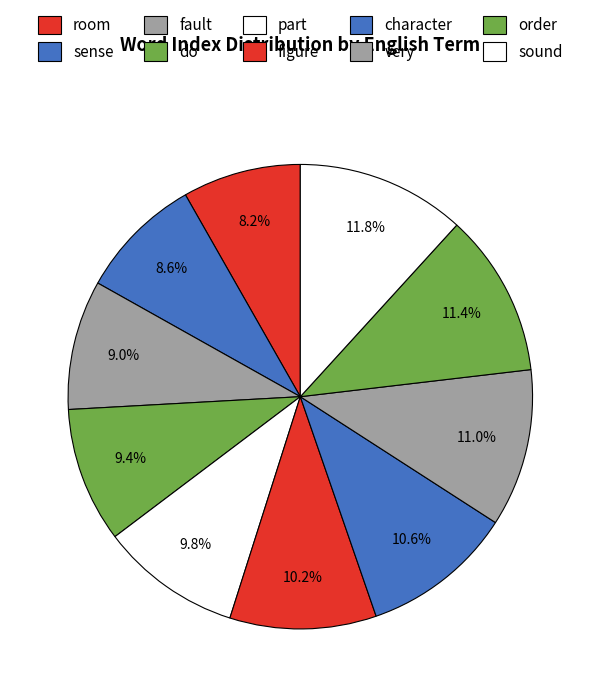

What percentage is NOT represented by part?

90.2%